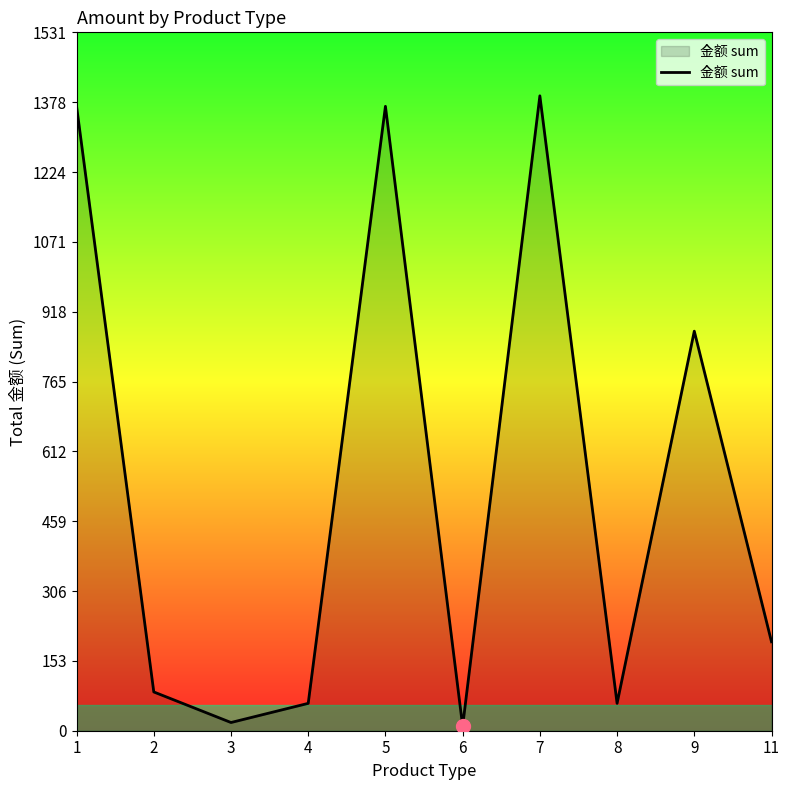

What is the greatest value displayed?

1392